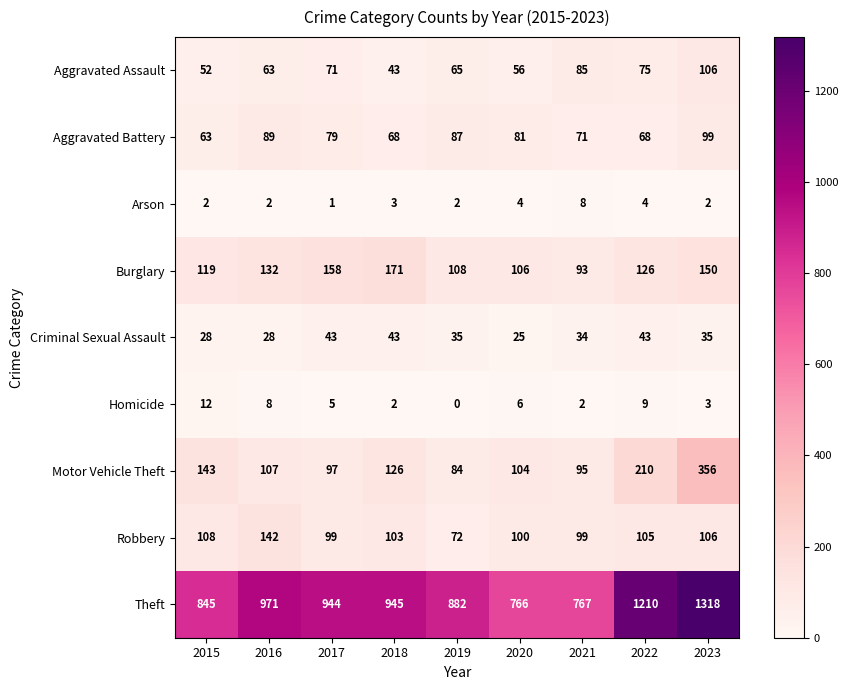

Count the Criminal Sexual Assault values in the range 28 to 43.

8